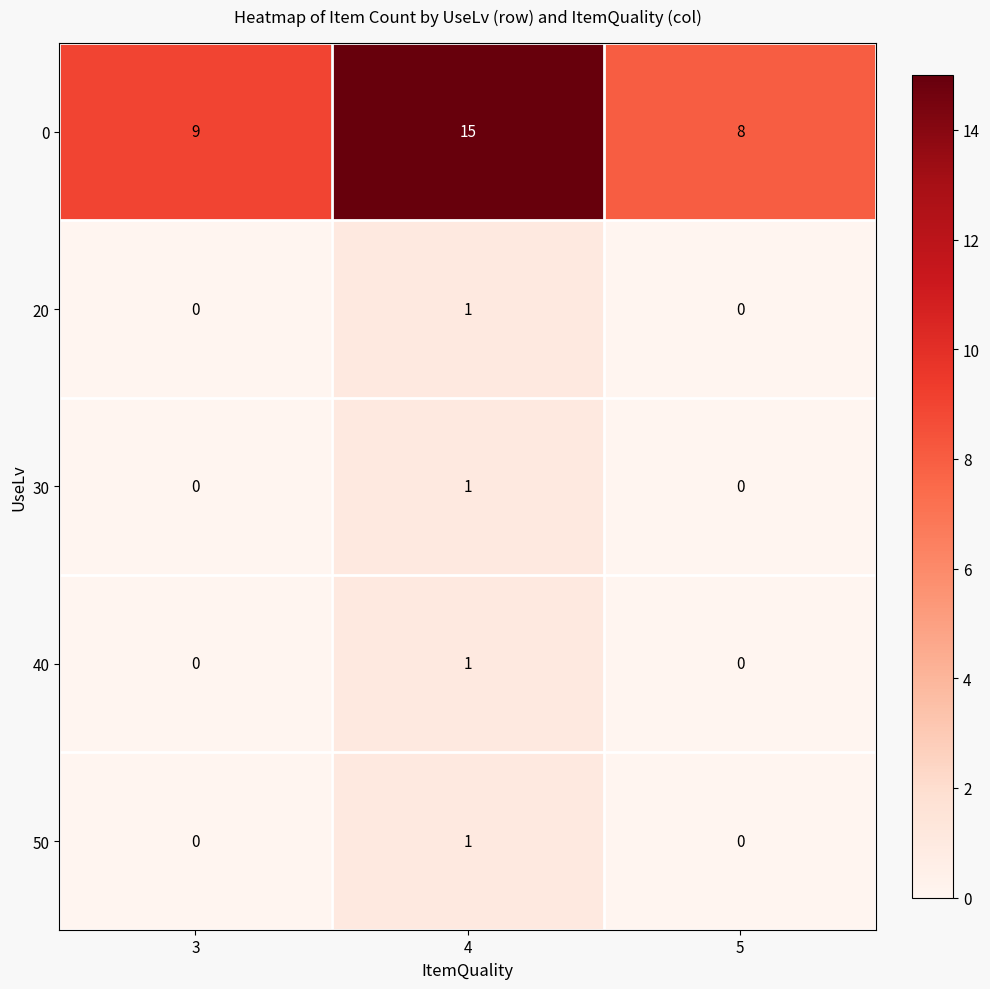

Reading left to right, what are all the values shown in this chart?

0: 9	15	8
20: 0	1	0
30: 0	1	0
40: 0	1	0
50: 0	1	0